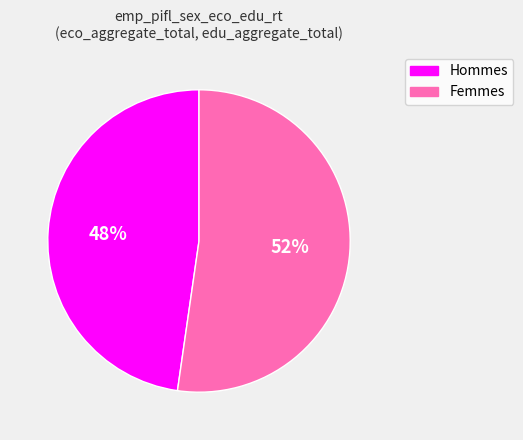

Count the number of slices in the pie.

2